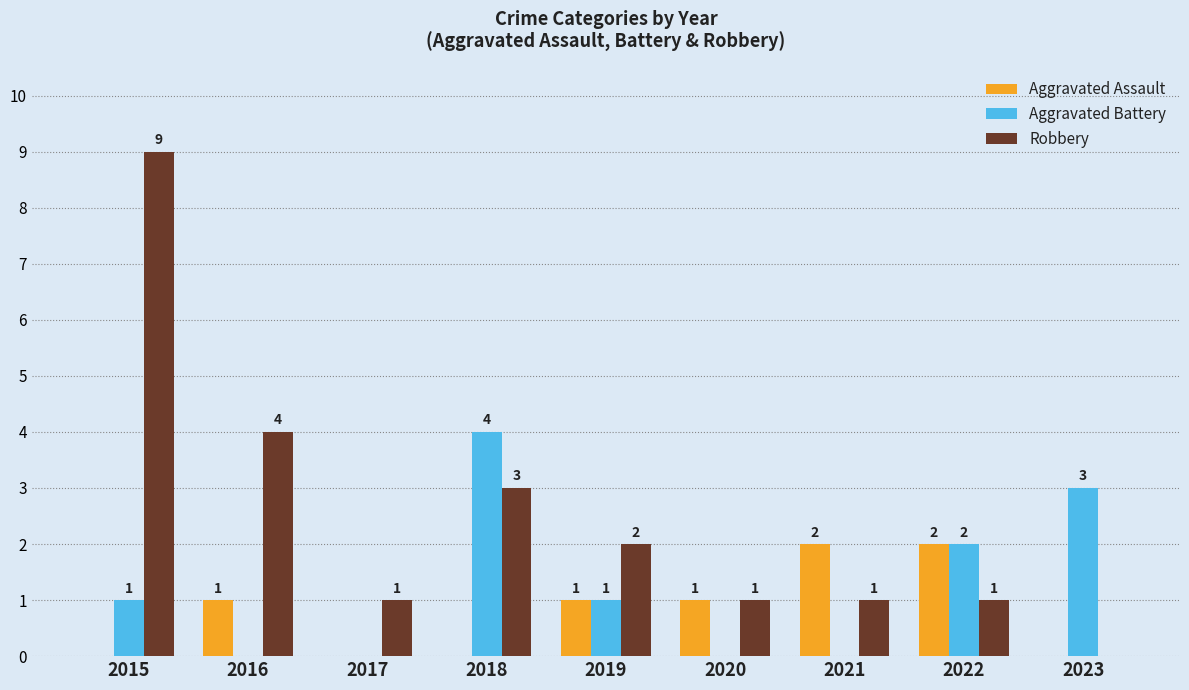

The value of Aggravated Assault at 2021 is 2. True or false?

True